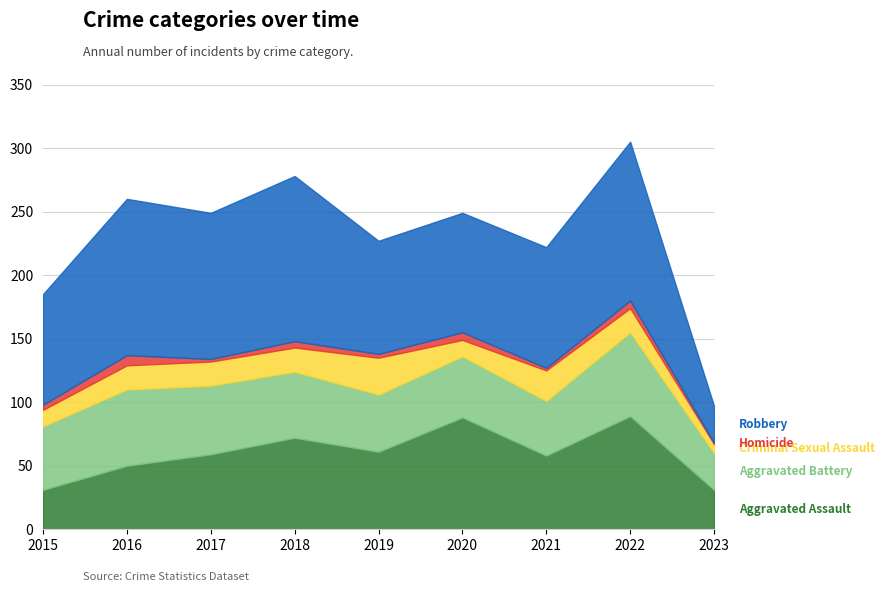

Where is Robbery nearest to the value 79?

2015